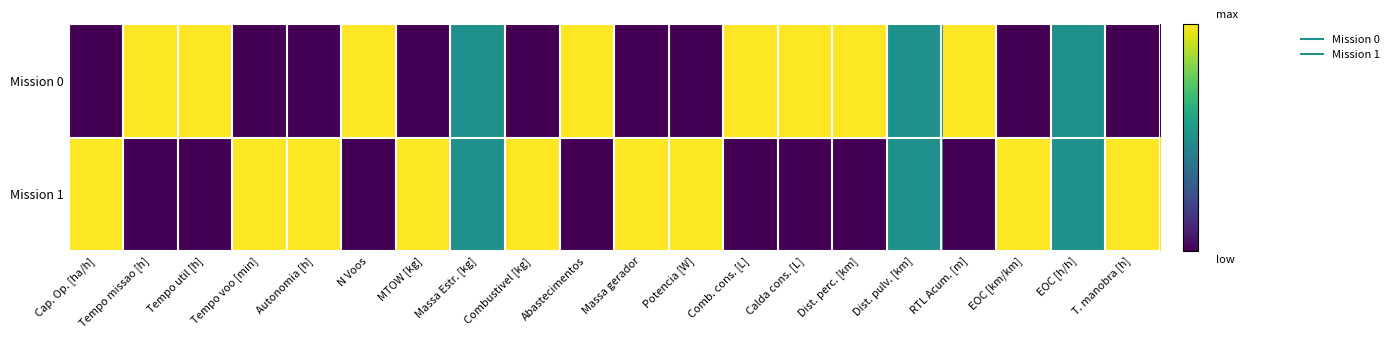

Which label corresponds to the smallest value in the chart?

Cap. Op. [ha/h]